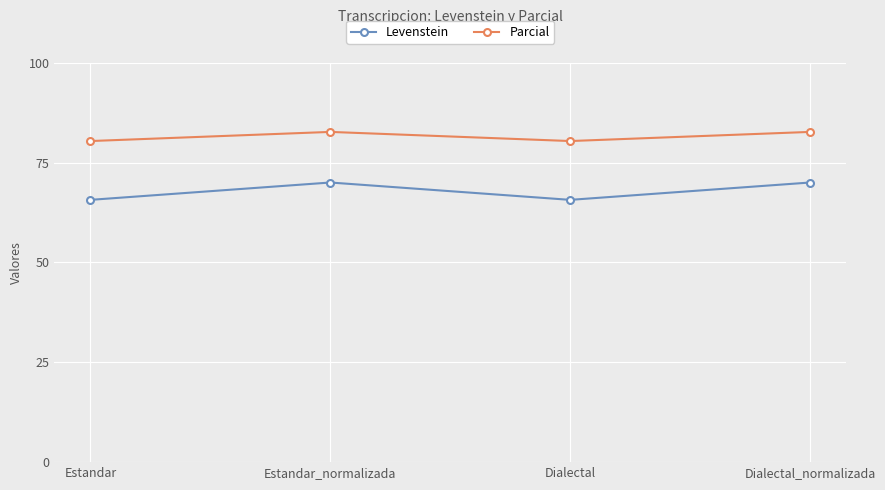

Reading left to right, transcribe all the data shown in this chart.

Levenstein: Estandar=65.7	Estandar_normalizada=70.0	Dialectal=65.7	Dialectal_normalizada=70.0
Parcial: Estandar=80.4	Estandar_normalizada=82.7	Dialectal=80.4	Dialectal_normalizada=82.7